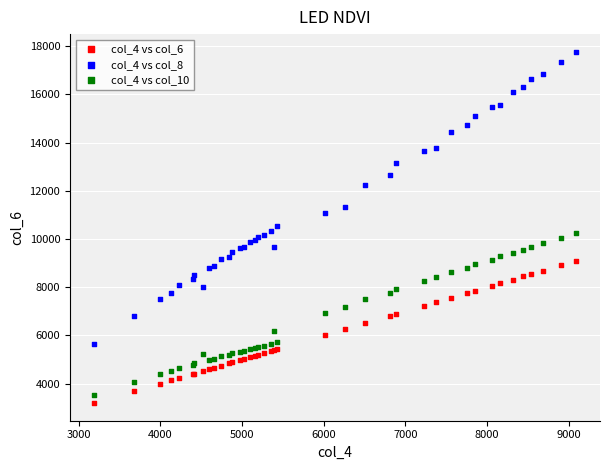

Which series contains the highest Y value?

col_4 vs col_8